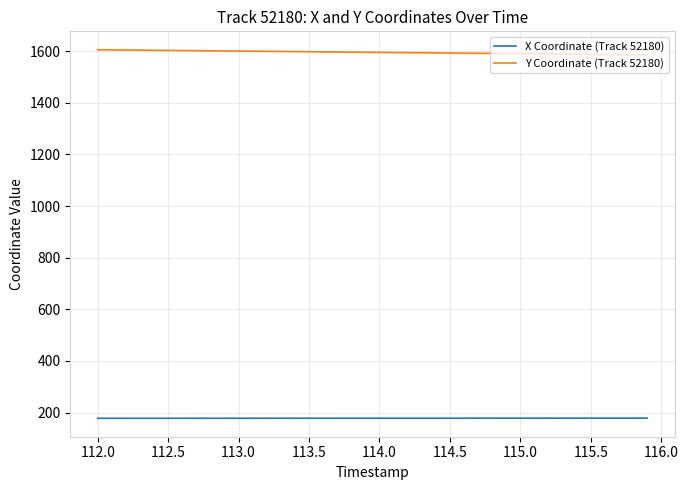

Rank the series by their maximum value, from lowest to highest.

X Coordinate (Track 52180), Y Coordinate (Track 52180)